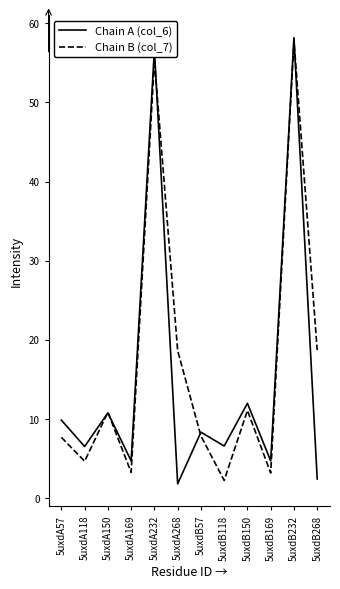

What is the total value across all series at 5uxdB57?

16.2